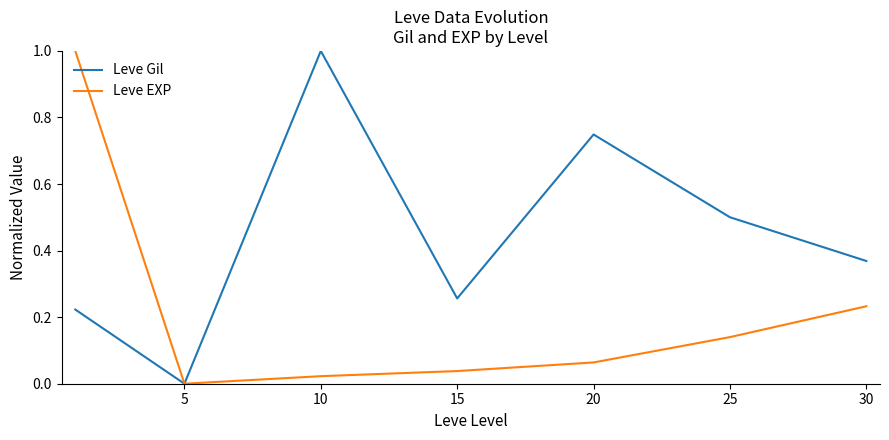

What is the maximum value shown in the chart?

1.0